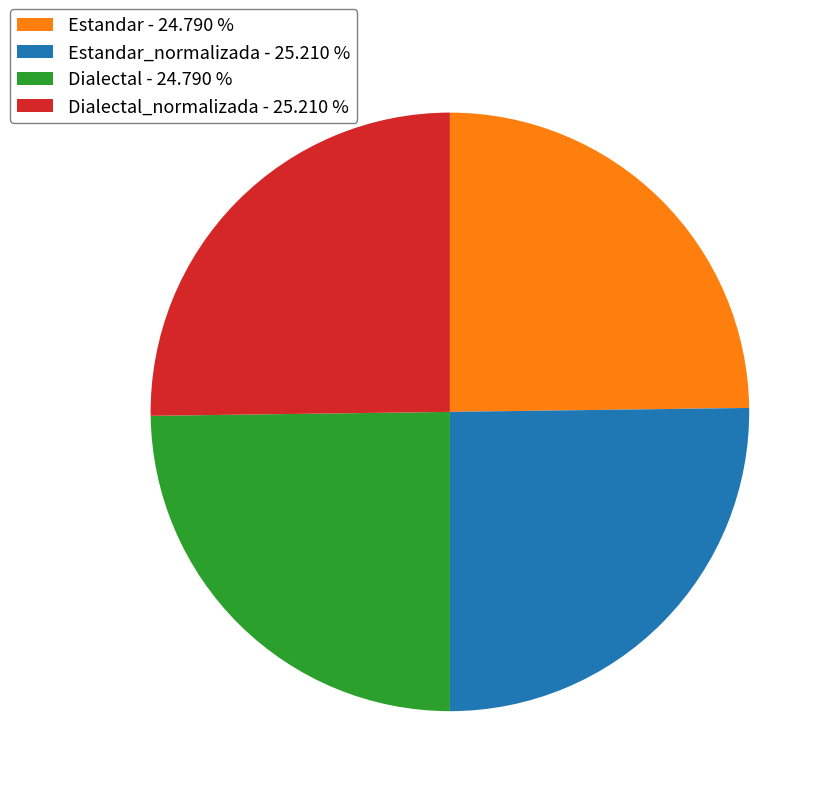

What is the ratio of the value at Estandar - 24.790 % to the value at Dialectal - 24.790 %?

1.0